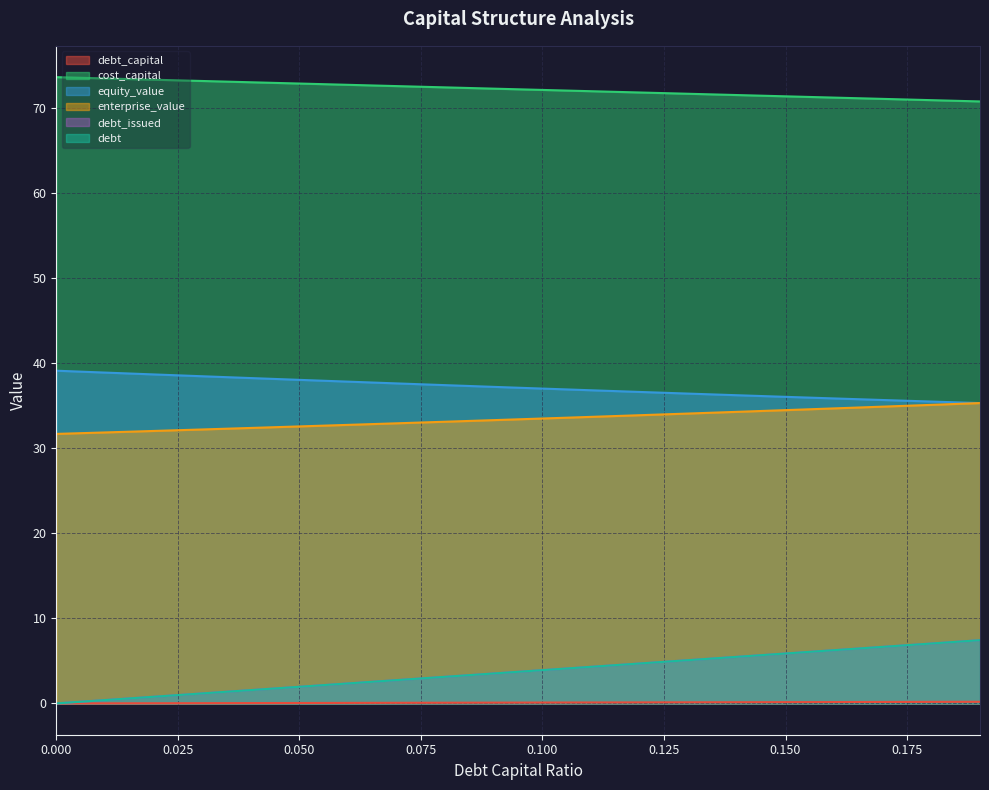

List the series in order of their peak value, highest first.

cost_capital, equity_value, enterprise_value, debt_issued, debt, debt_capital